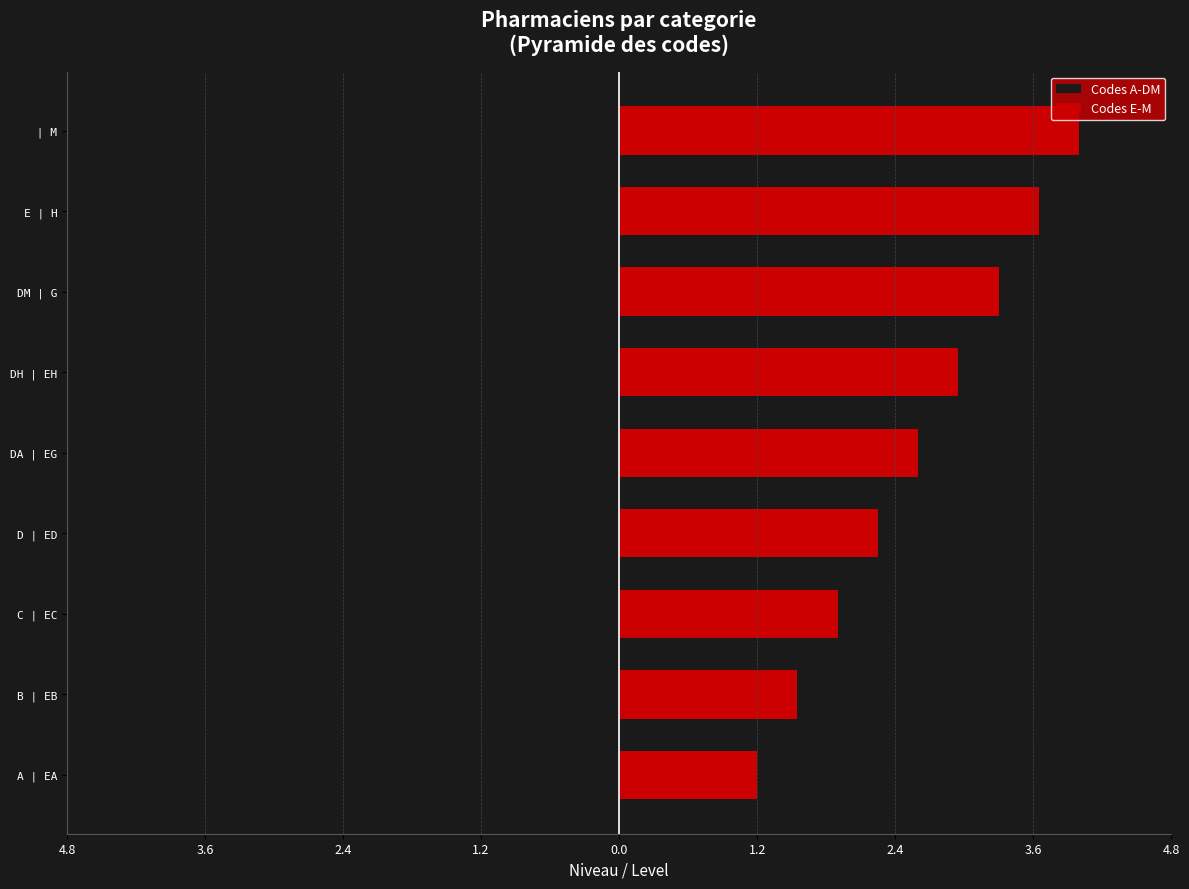

What is the value of the Codes A-DM bar at the 8th from the left?

-1.5